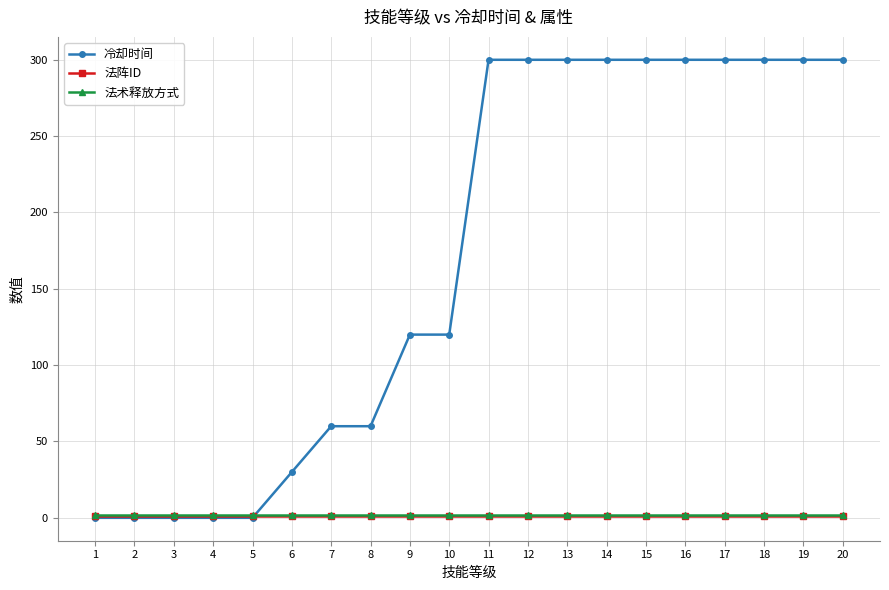

What is the value of the 冷却时间 point at the 6th from the left?

30